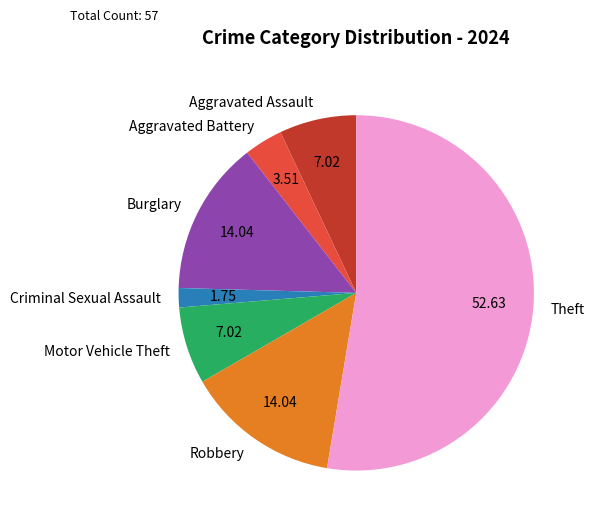

Between Aggravated Assault and Aggravated Battery, which is larger?

Aggravated Assault